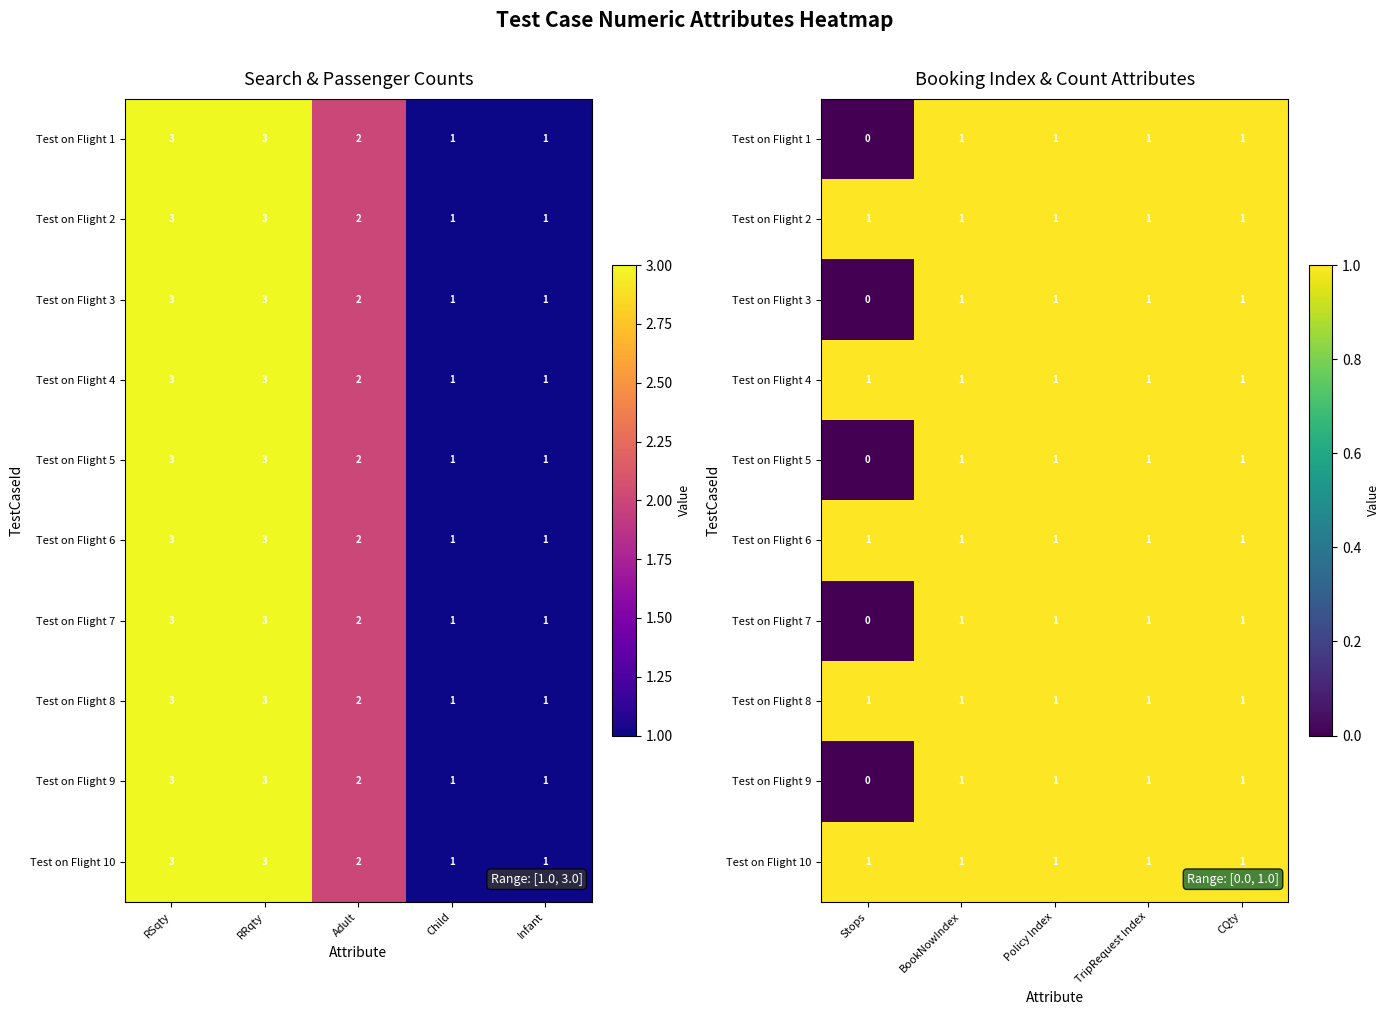

How many data points does each series have?

5